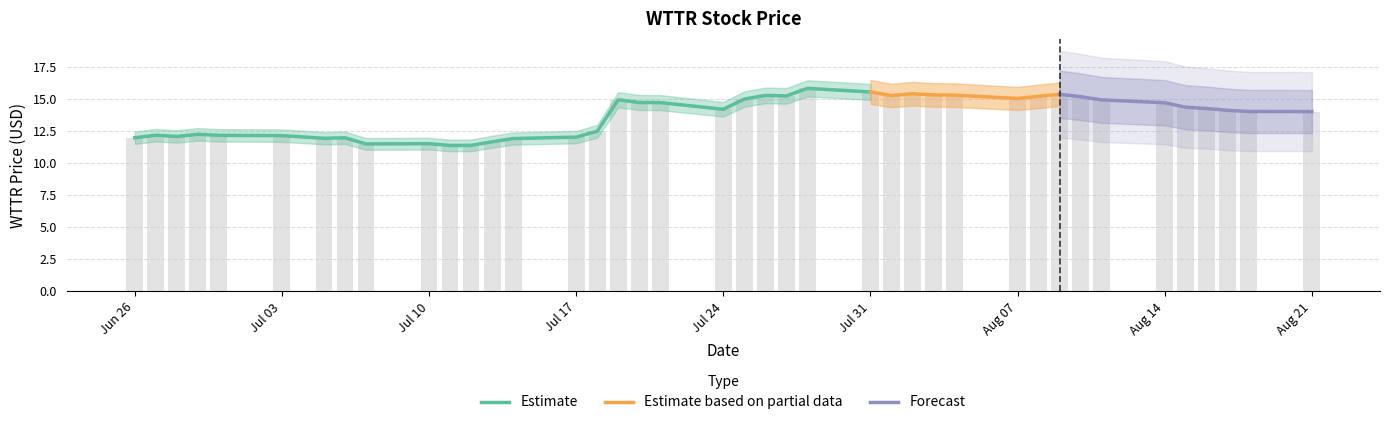

Is it true that Estimate equals 17.7 at Jul 03?

False